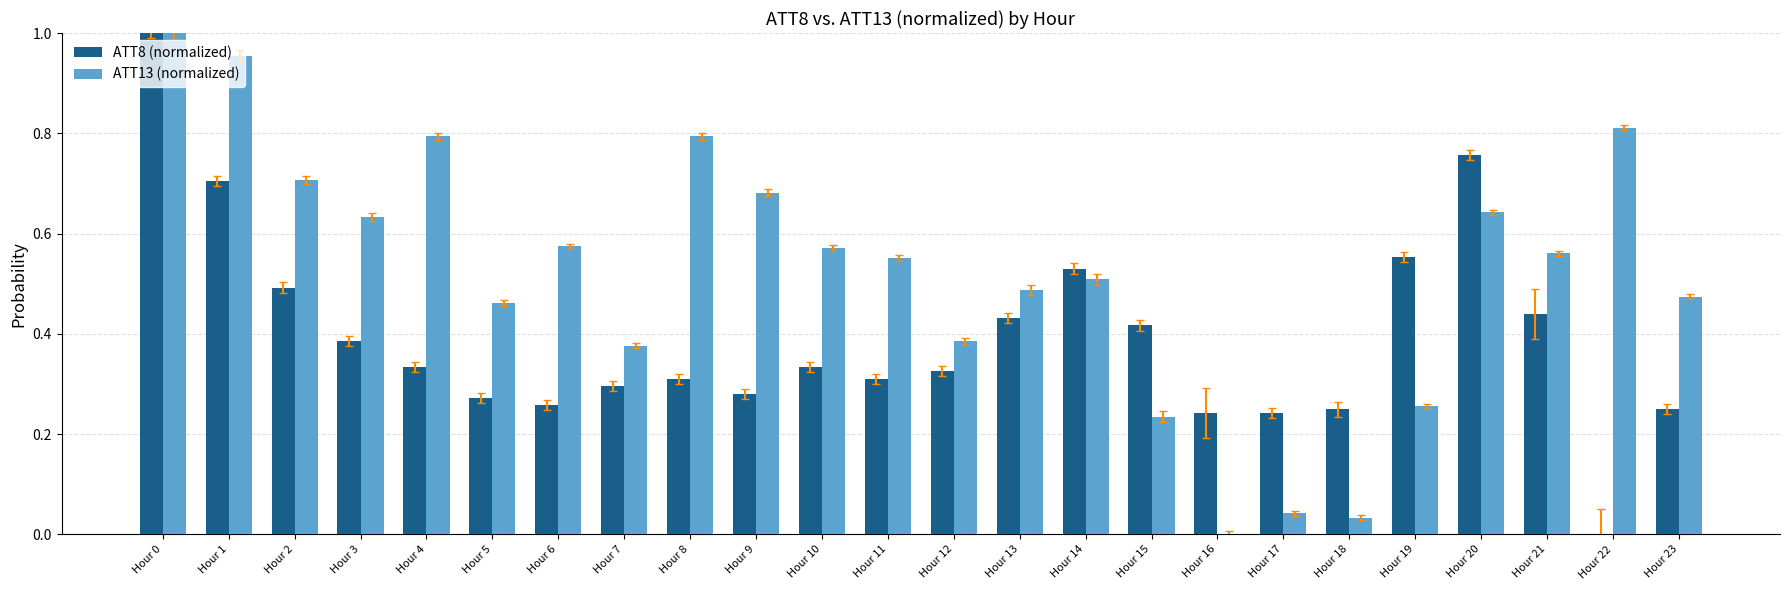

At which label is ATT13 (normalized) closest to 0?

Hour 16